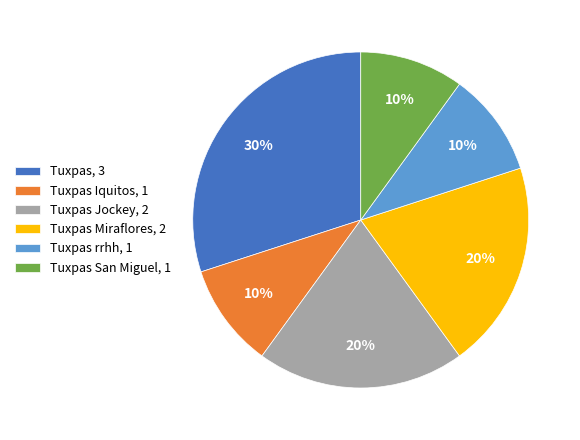

The Tuxpas rrhh, 1 slice represents 16% of the pie. True or false?

False